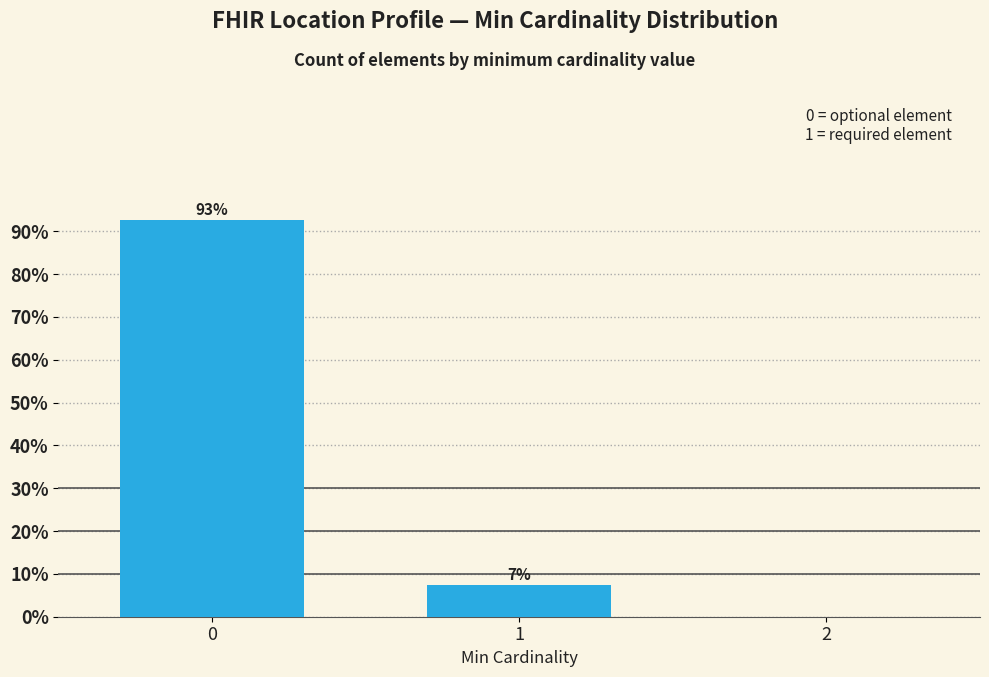

What is the sum of all values?

100.0